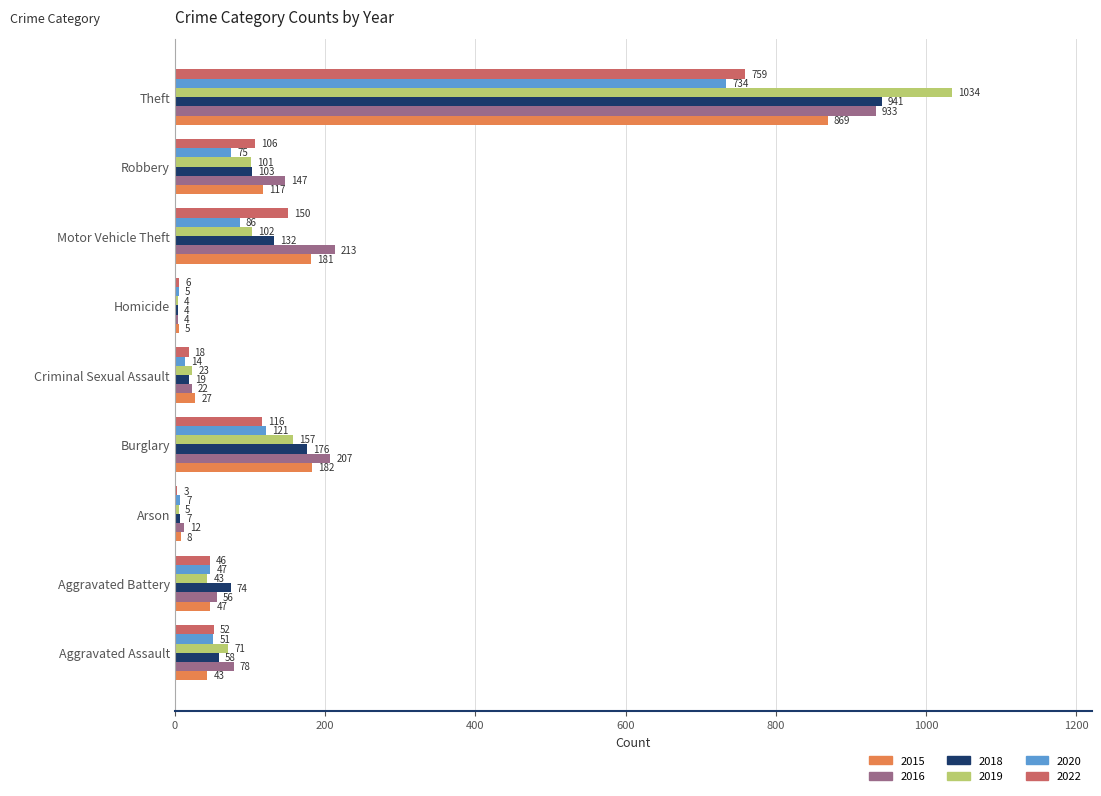

Which series has the largest total across all categories?

2016